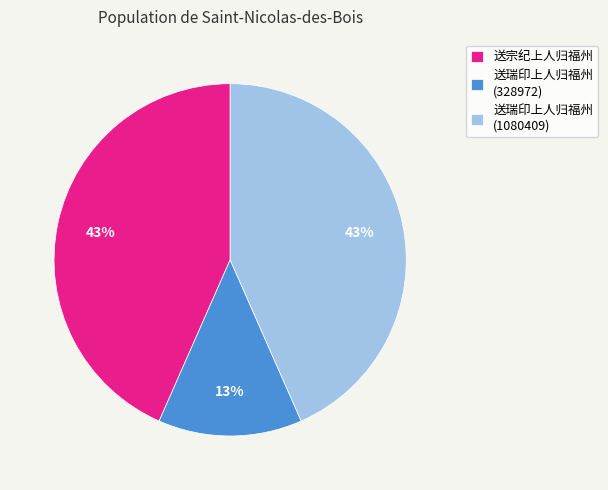

To the nearest percent, what portion does 送瑞印上人归福州 (328972) represent?

13%